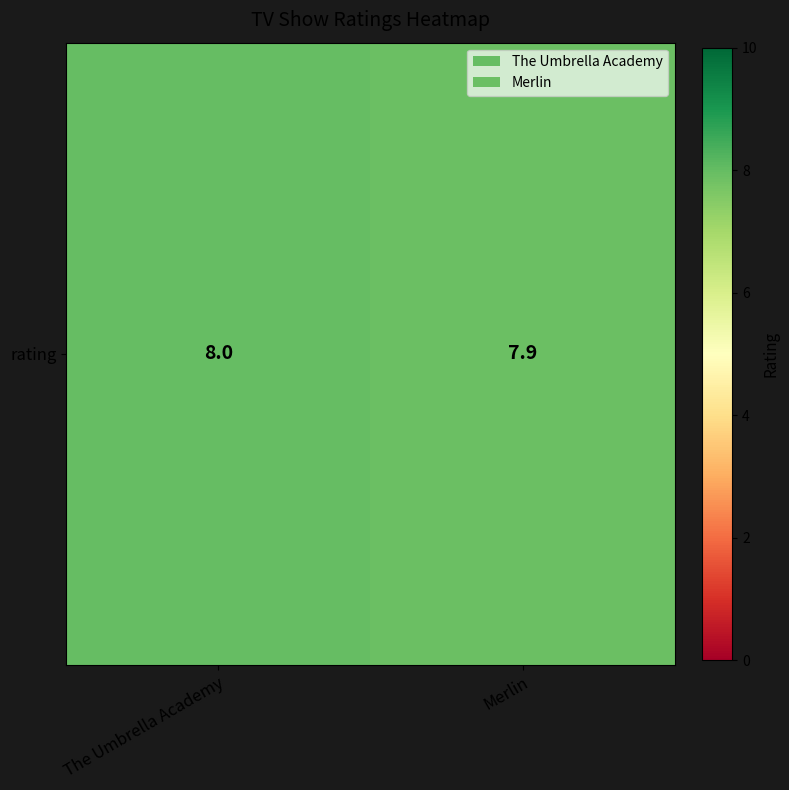

What is the difference between the maximum and minimum values?

0.1